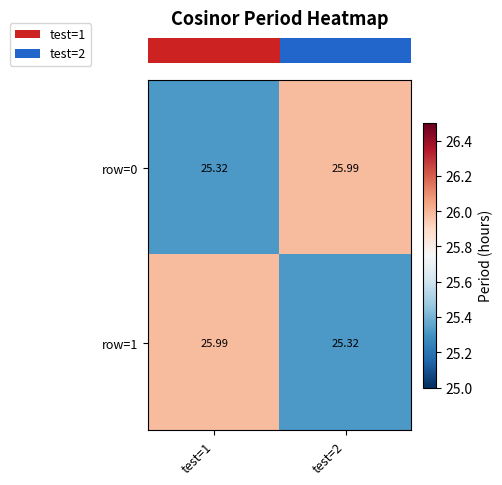

Is the value of row=0 at test=2 greater than the value of row=1 at test=2?

Yes